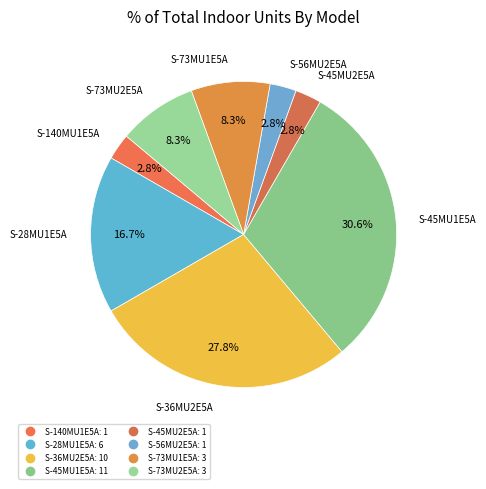

How many slices are in this pie chart?

8